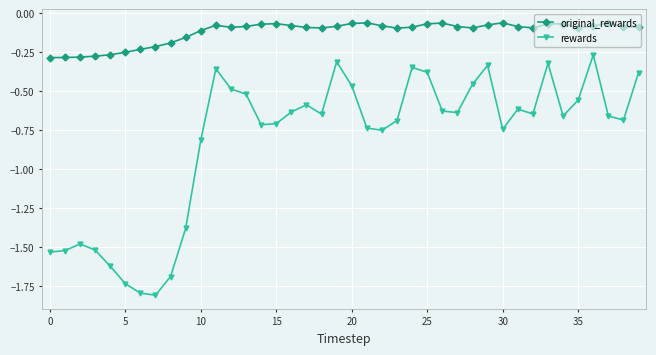

True or false: rewards and original_rewards cross at least once.

False